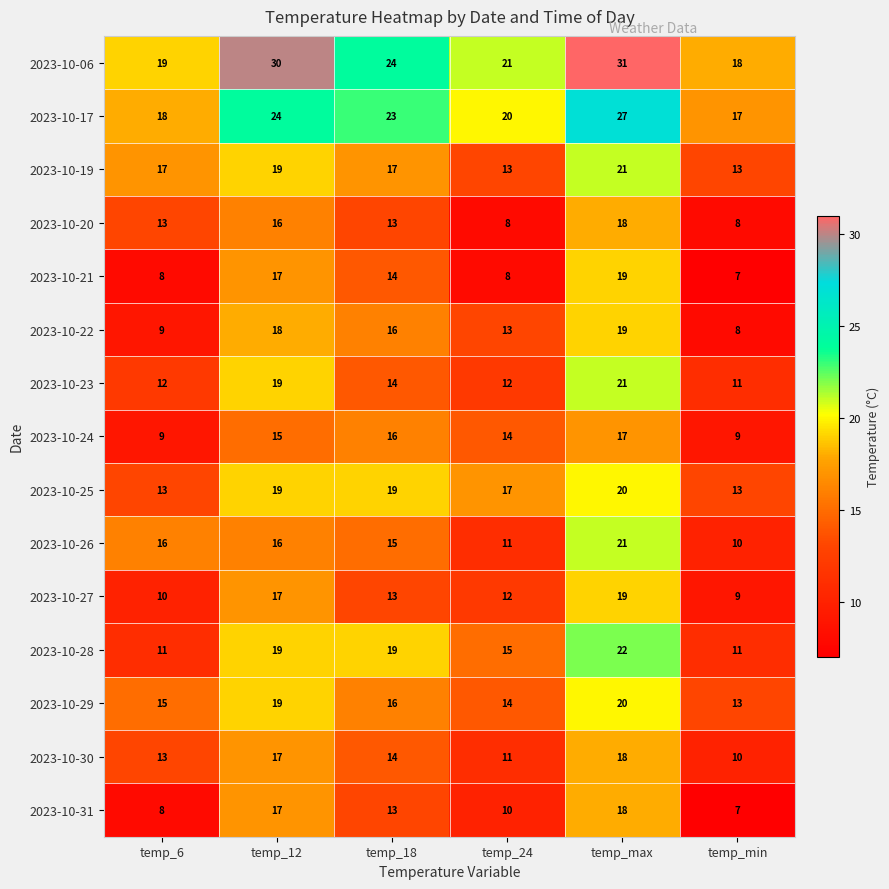

Count the number of data series in this chart.

15